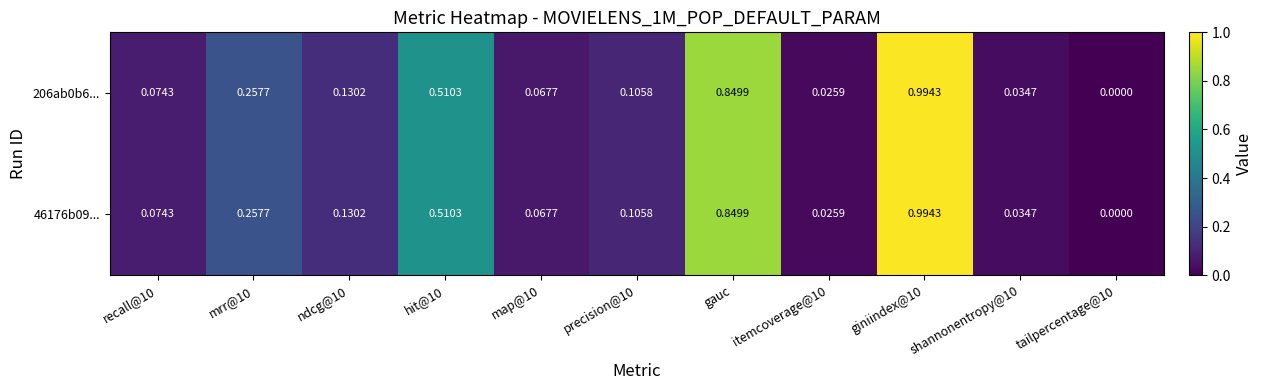

Is the value of 46176b09... at mrr@10 greater than the value of 206ab0b6... at recall@10?

Yes